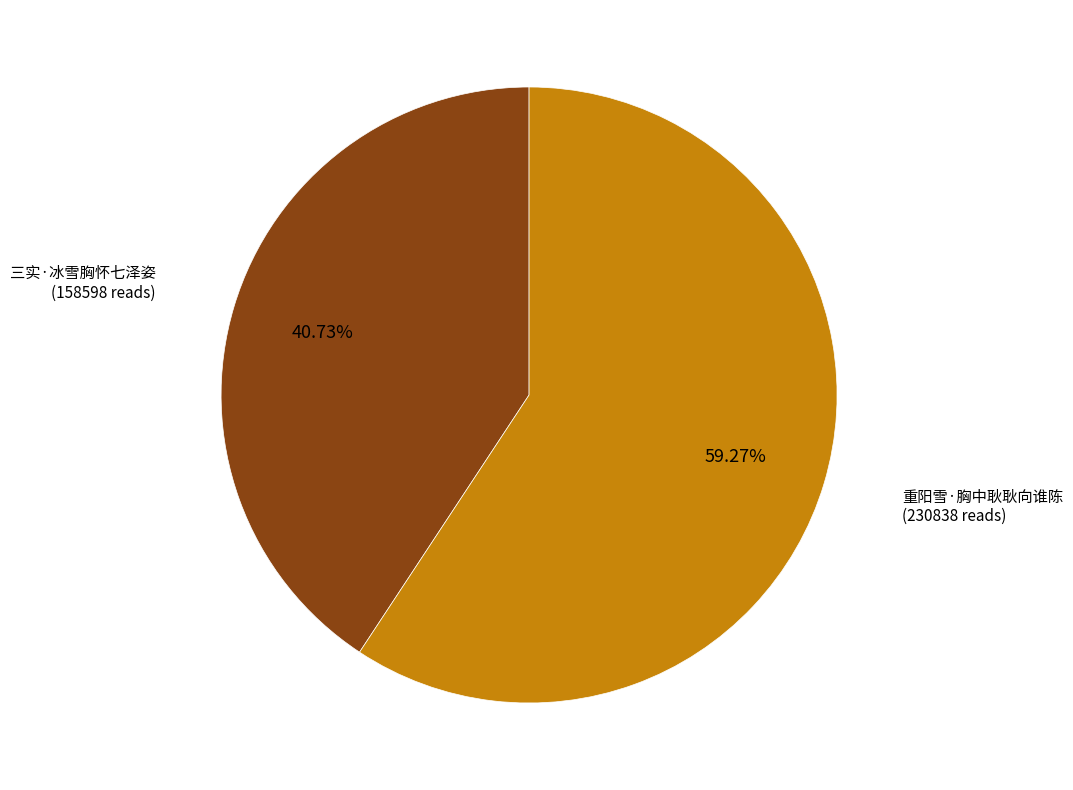

Which has a higher value, 三实·冰雪胸怀七泽姿 or 重阳雪·胸中耿耿向谁陈?

重阳雪·胸中耿耿向谁陈